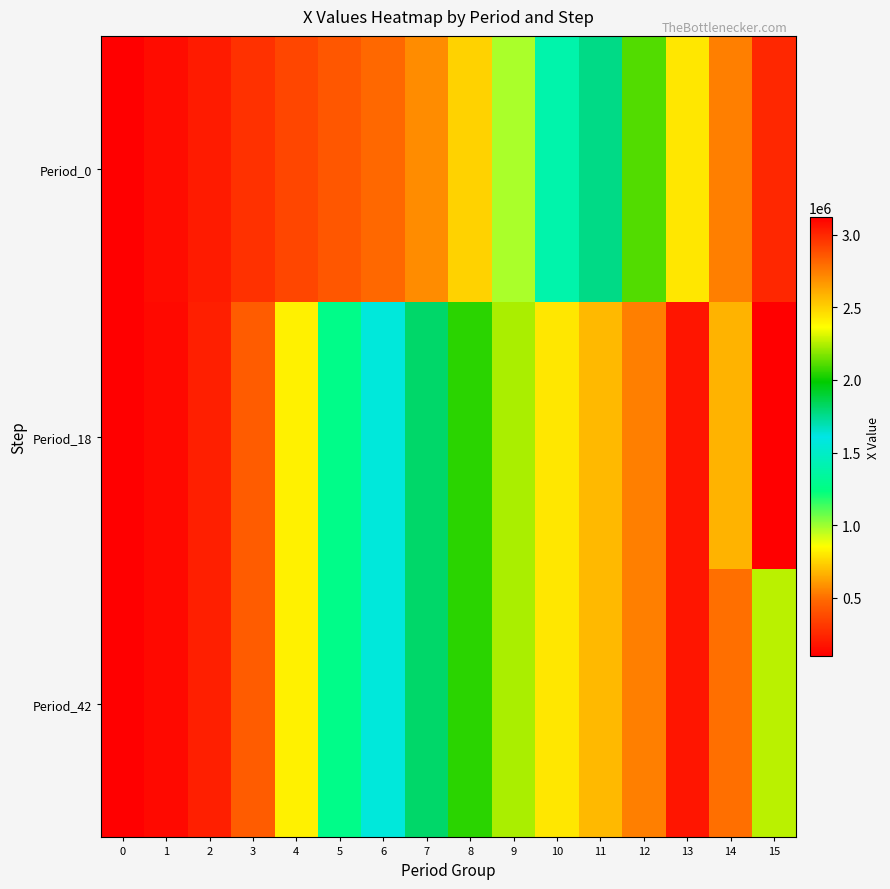

Which has a higher value, 2 or 6?

6